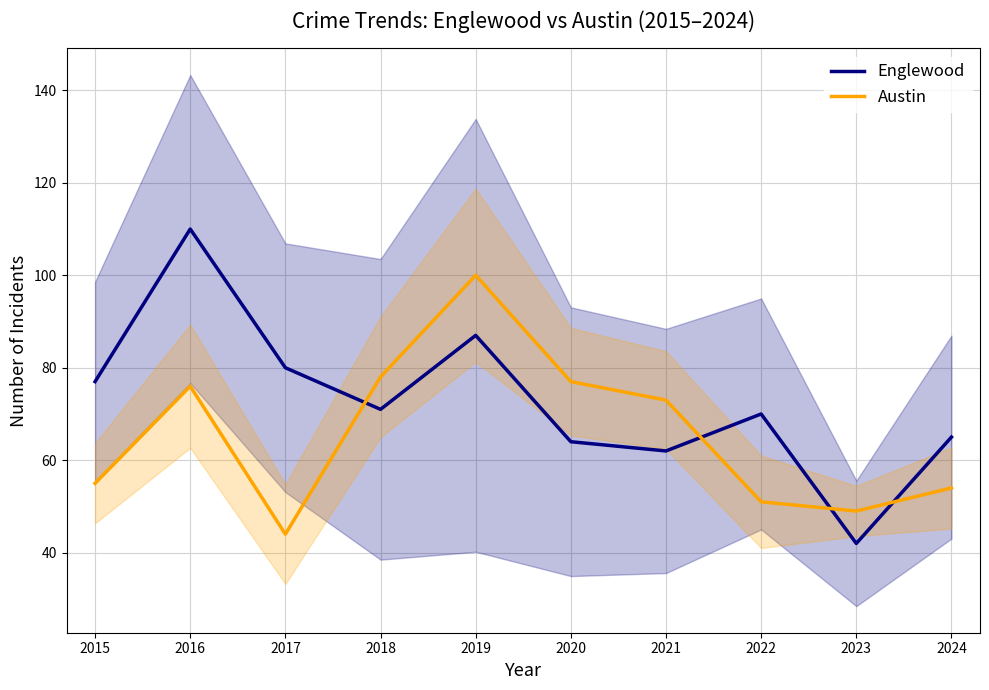

Reading left to right, transcribe all the data shown in this chart.

Englewood: 77	110	80	71	87	64	62	70	42	65
Austin: 55	76	44	78	100	77	73	51	49	54